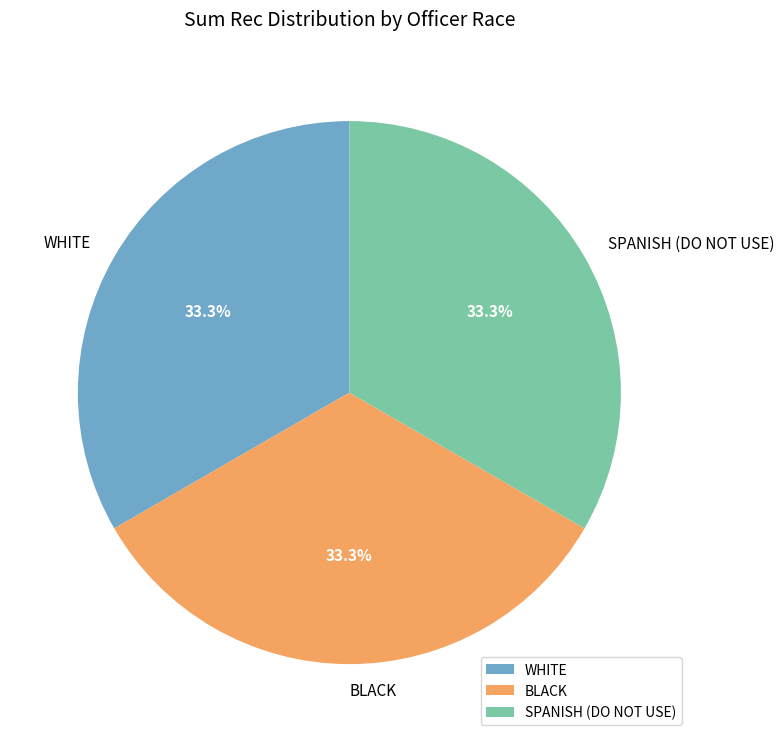

What is the ratio of the value at SPANISH (DO NOT USE) to the value at BLACK?

1.0